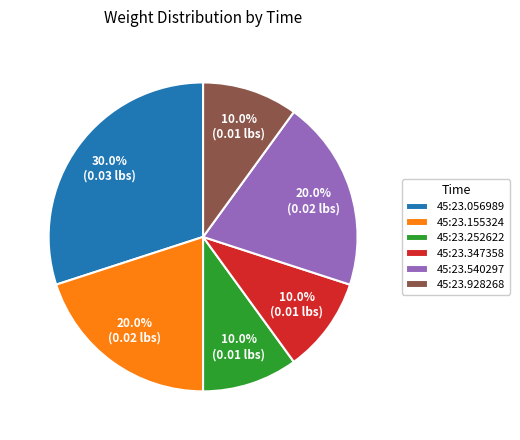

Which slice is the largest?

45:23.056989